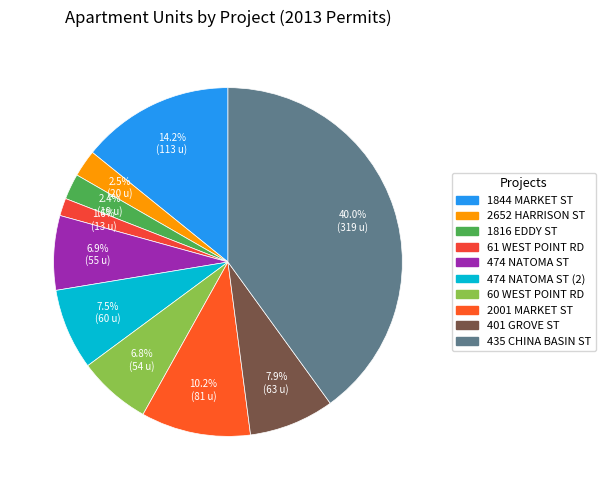

The 401 GROVE ST slice represents 8% of the pie. True or false?

True